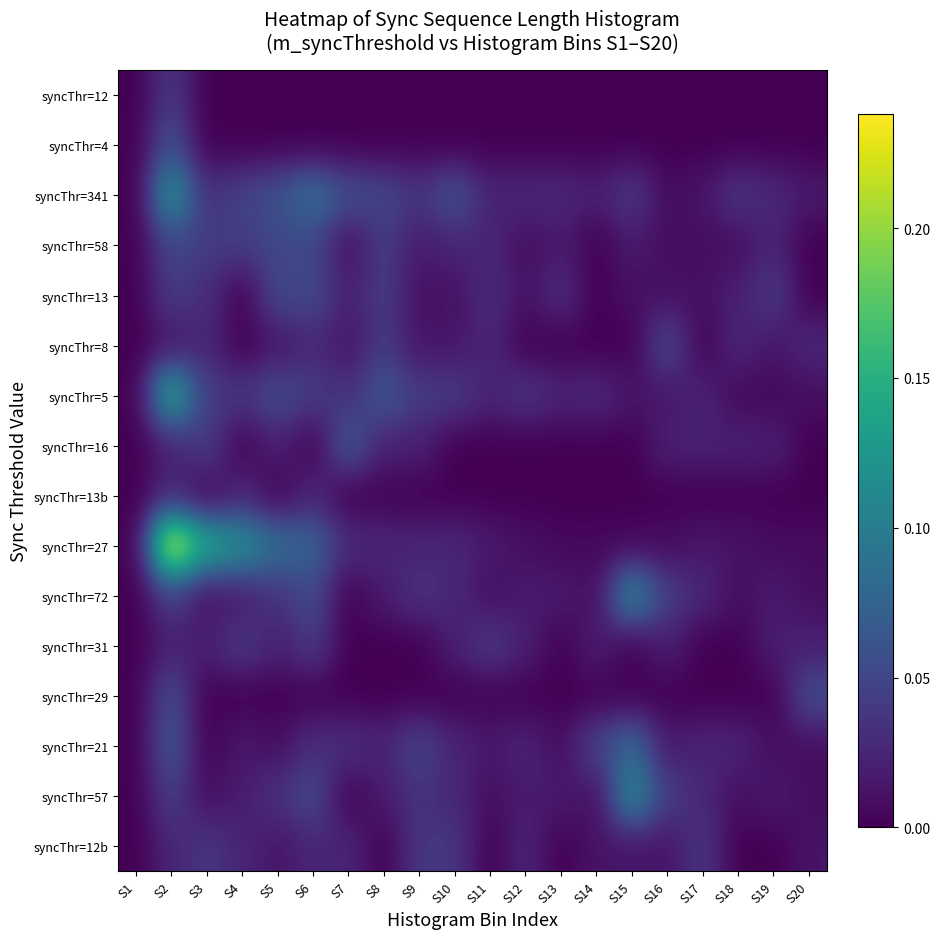

How many data points does each series have?

20